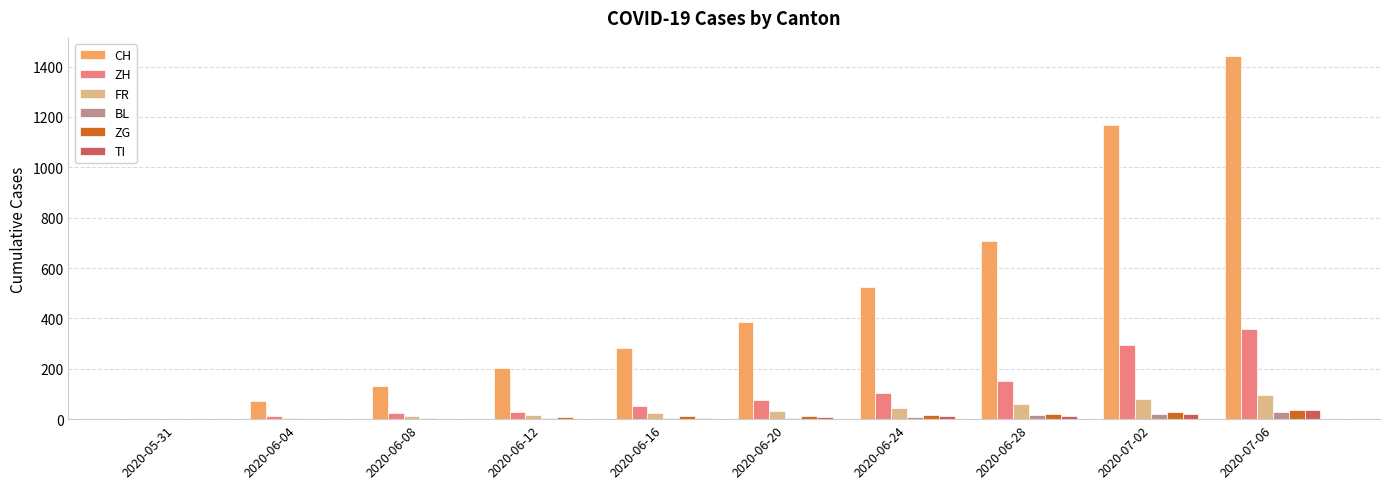

Which series has the largest total across all categories?

CH